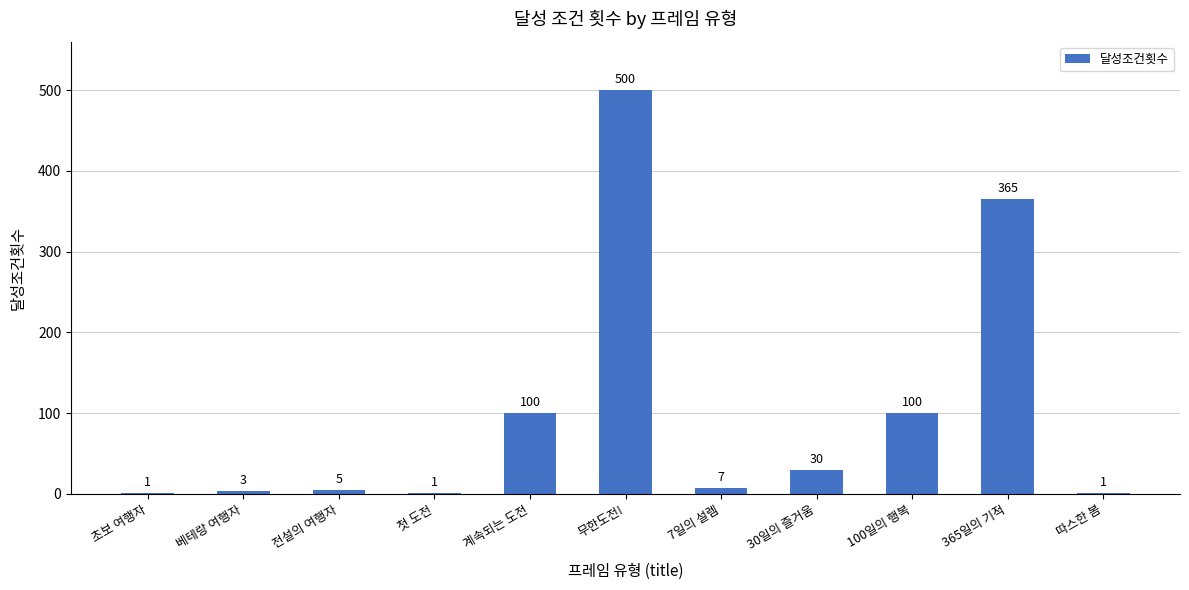

At which category does the chart reach its peak across all series?

무한도전!